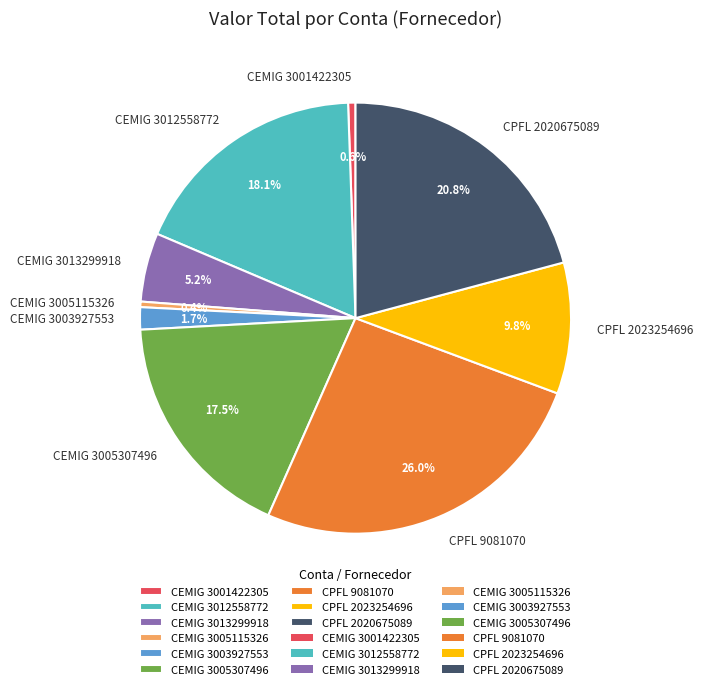

Count the number of slices in the pie.

9